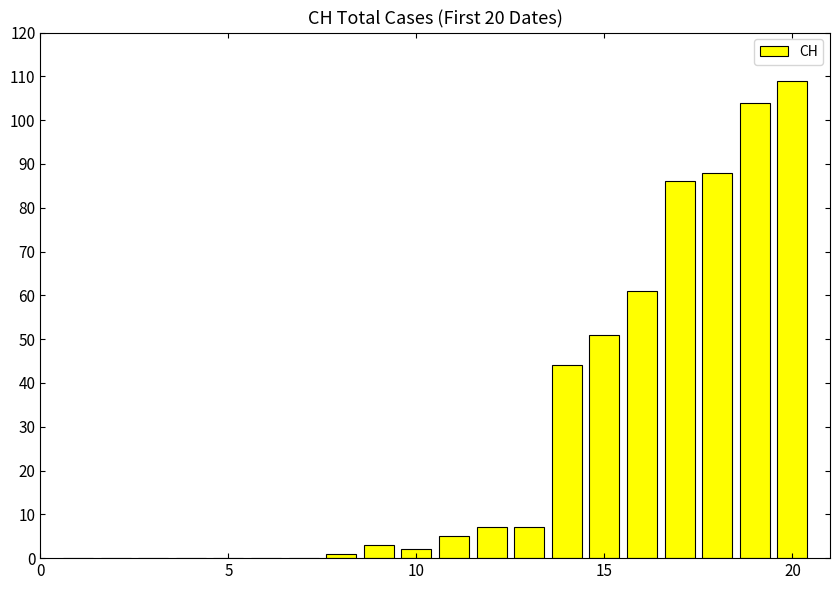

What is the maximum value shown in the chart?

109